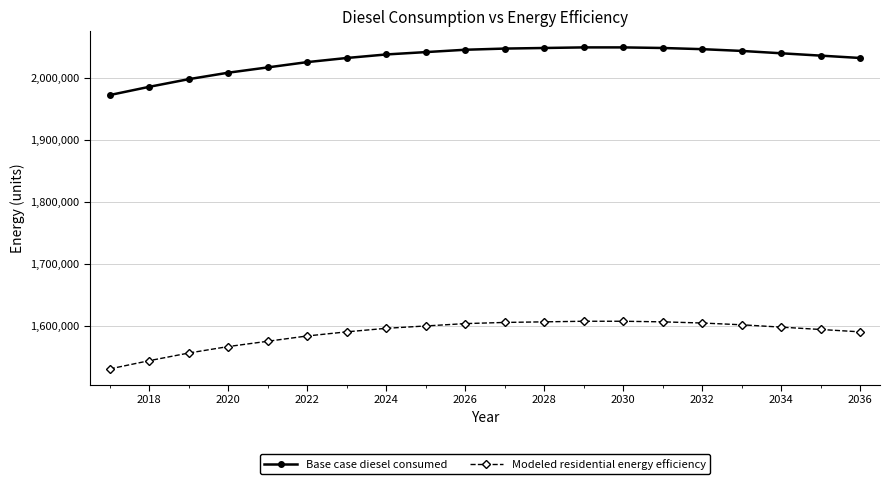

Which series has the largest total across all categories?

Base case diesel consumed